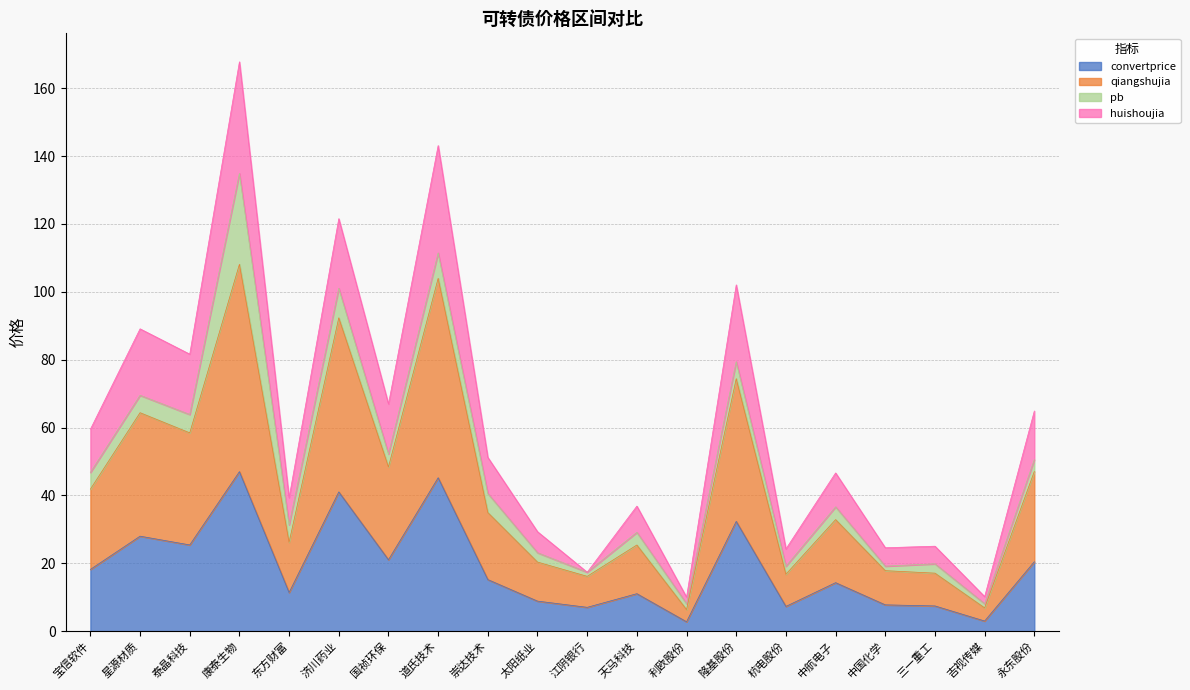

What is the total value across all series at 星源材质?

89.1